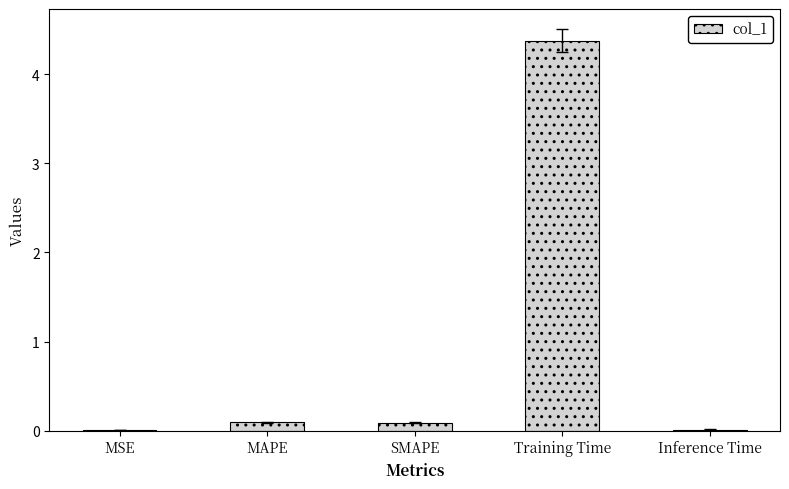

What is the greatest value displayed?

4.4